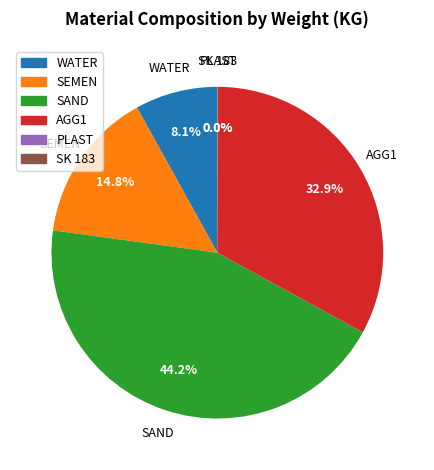

Is there a majority slice in this chart?

No